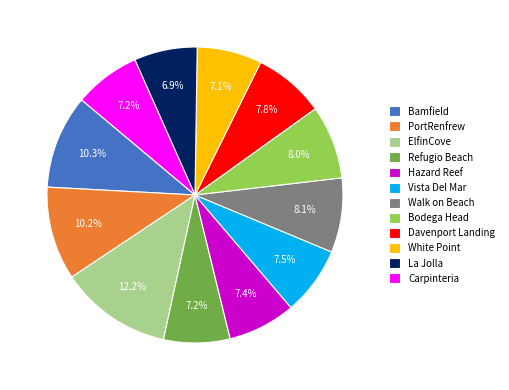

To the nearest percent, what is the average slice percentage?

8%